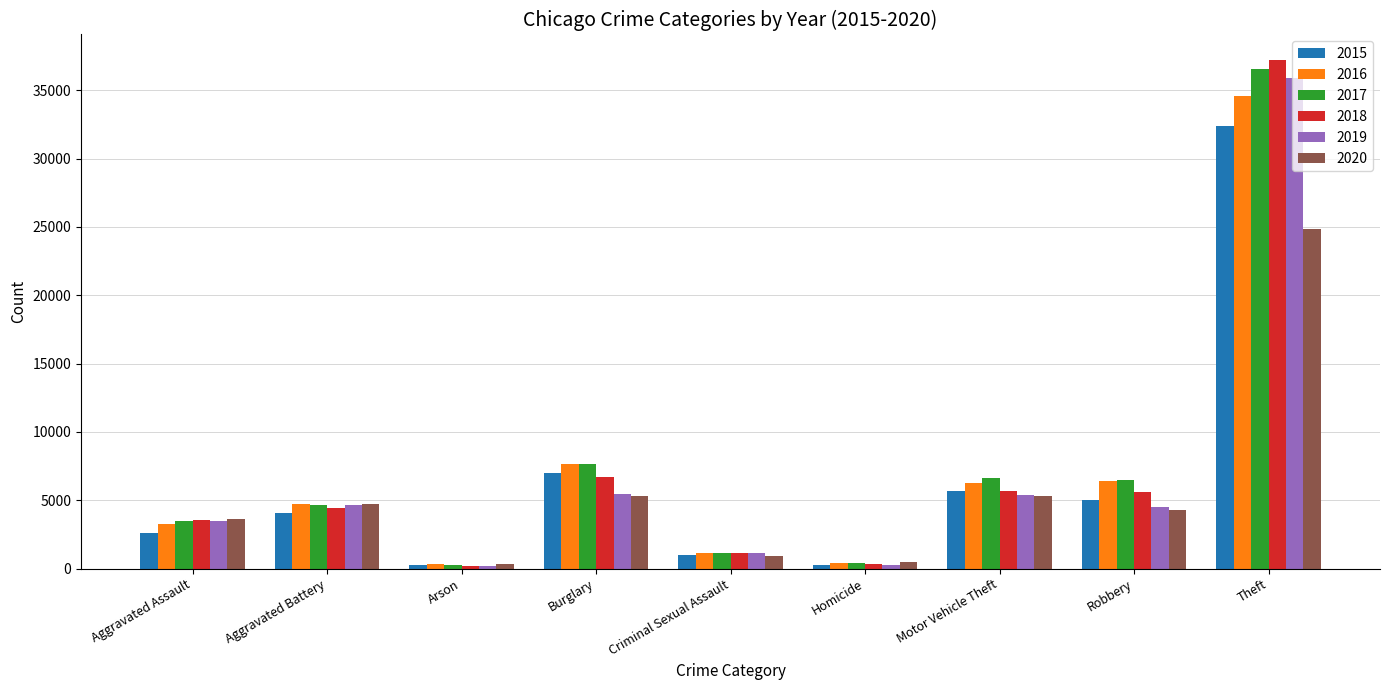

What is the difference between the maximum and second lowest values in the 2018 series?

36891